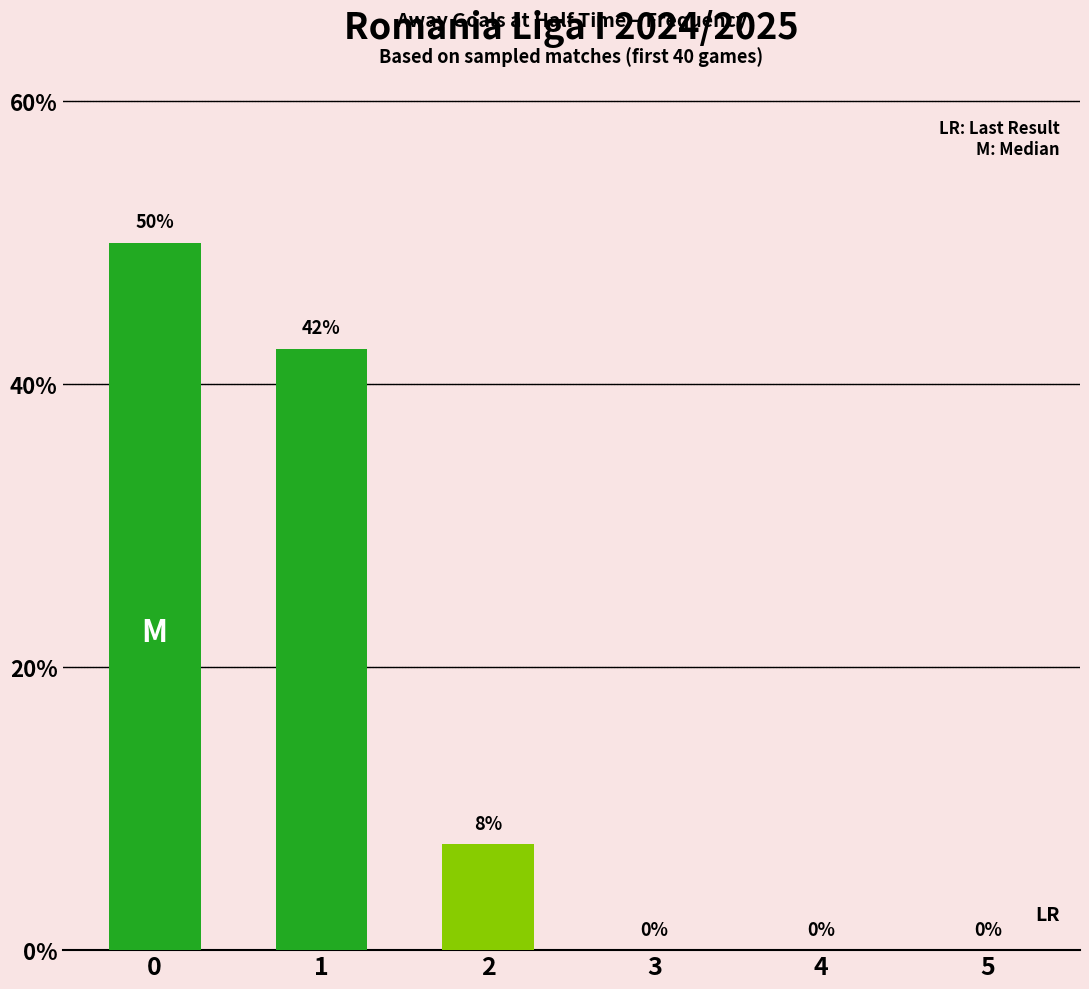

What is the average value?

16.7